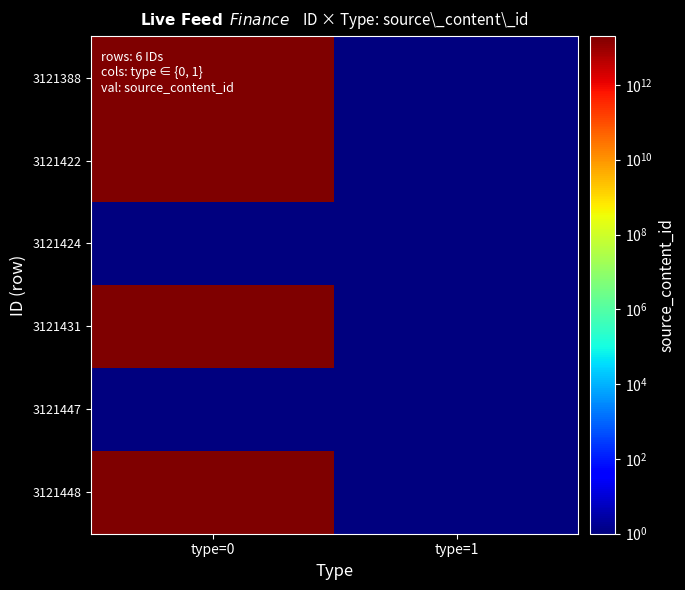

Between type=0 and type=1, which is larger?

type=0